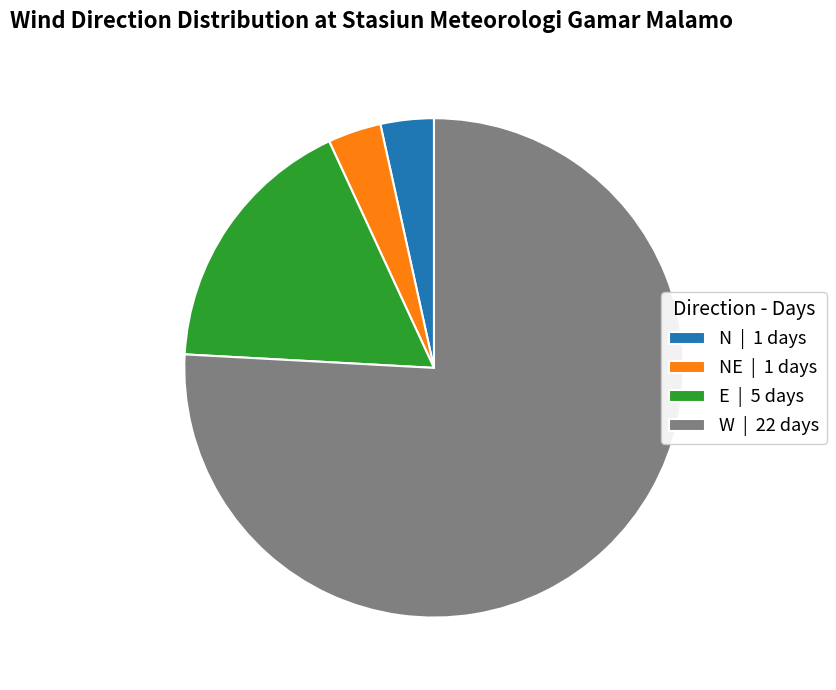

Combined, do N | 1 days and W | 22 days account for over 50%?

Yes